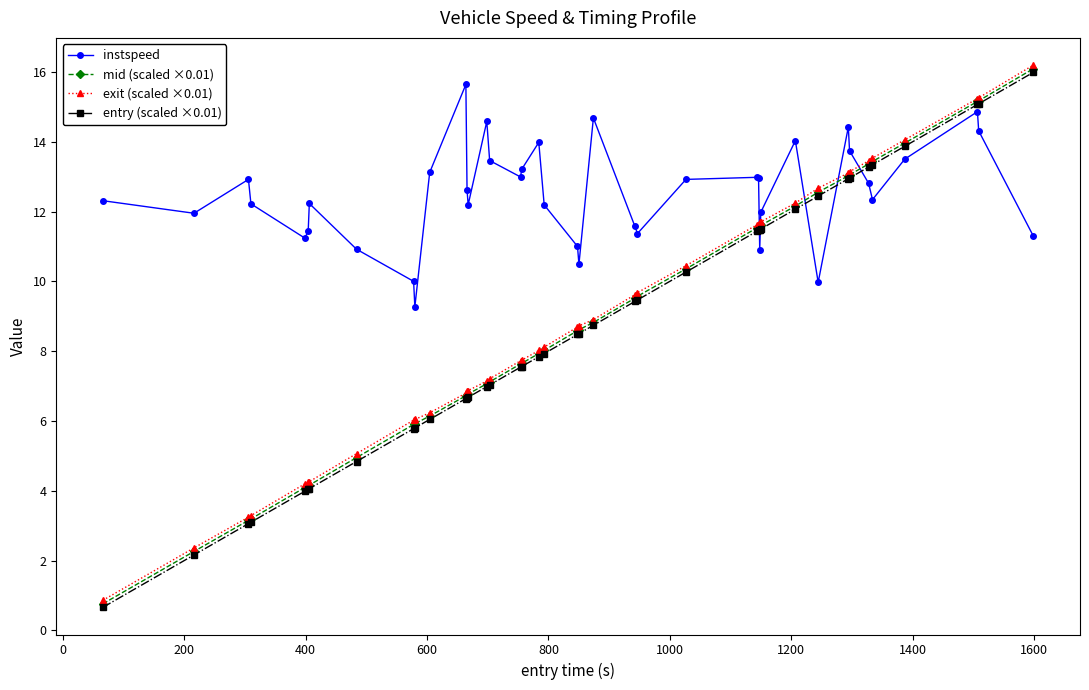

How many times do exit (scaled ×0.01) and instspeed cross each other?

5